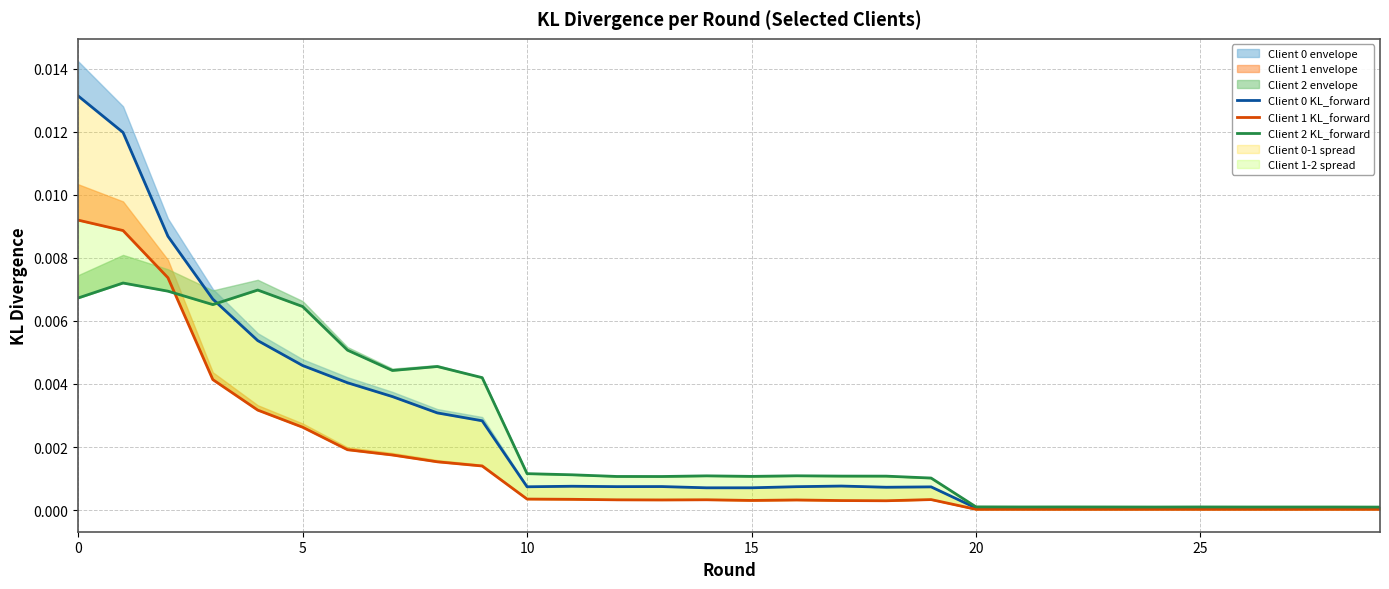

What is the sum of all Client 0 KL_forward values?

0.1